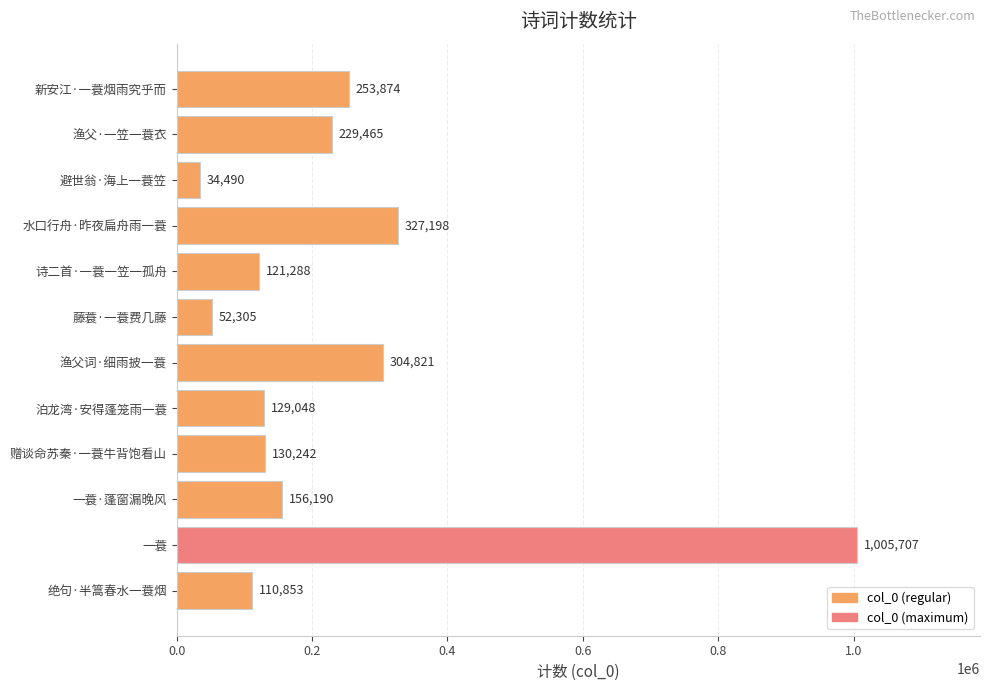

What is the smallest value displayed?

34490